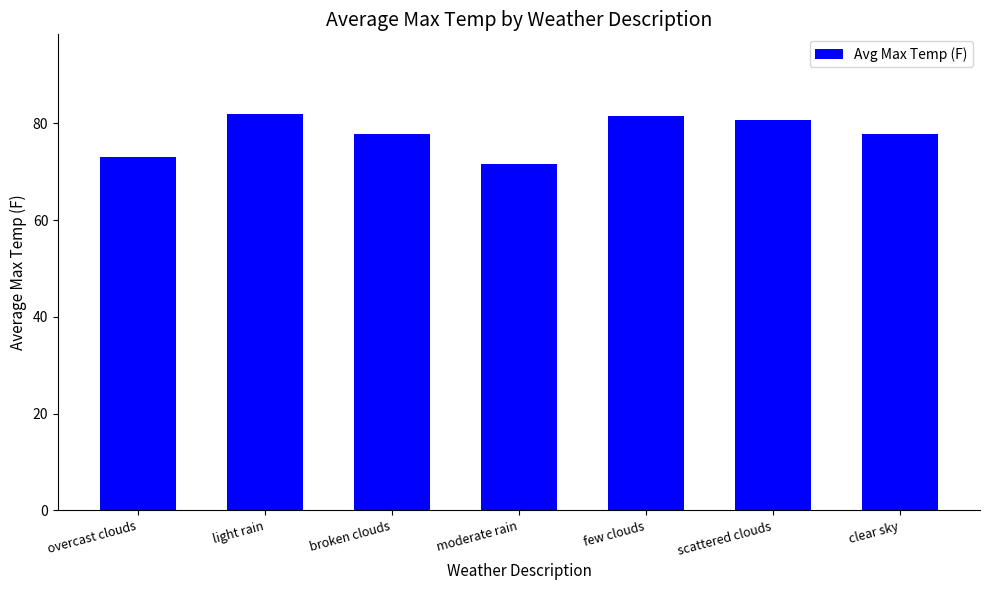

The value at overcast clouds is 73.1. True or false?

True